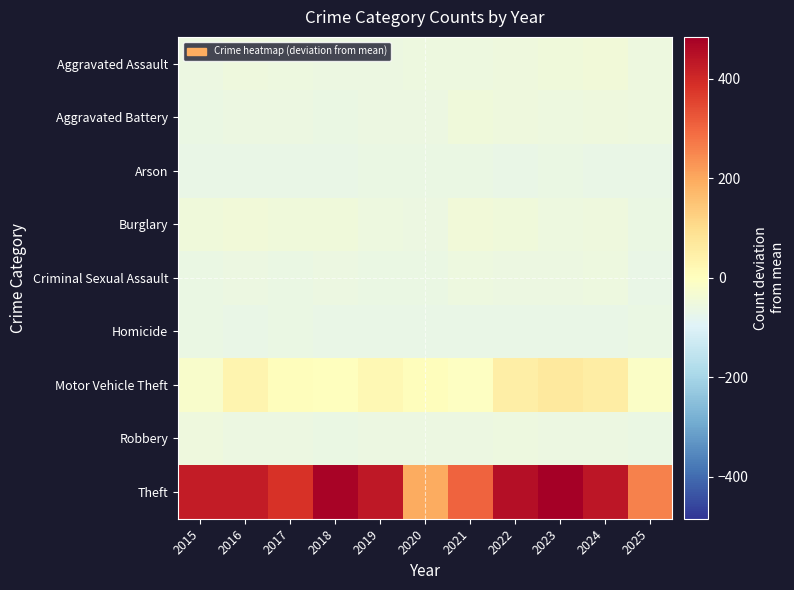

How many data points does each series have?

11